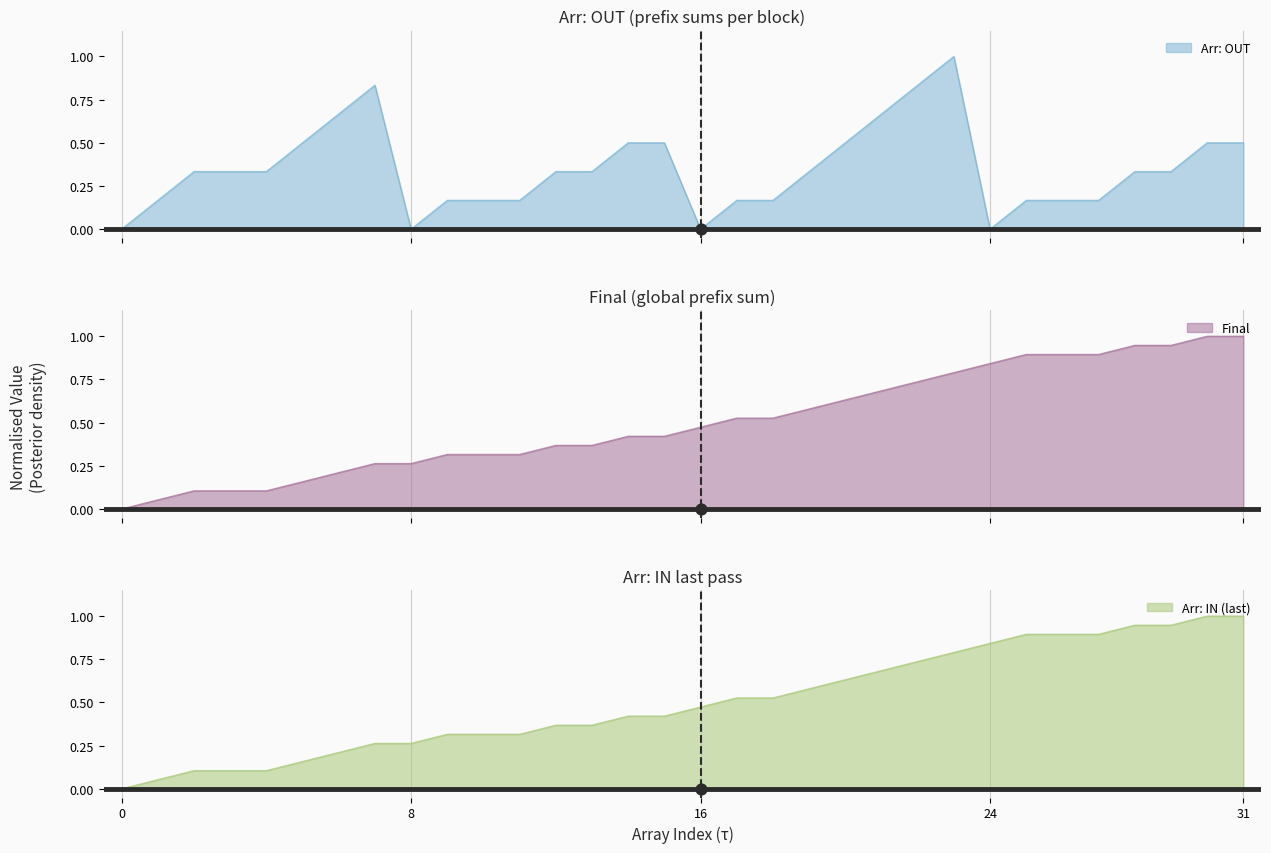

At which category is the sum across all series the highest?

23